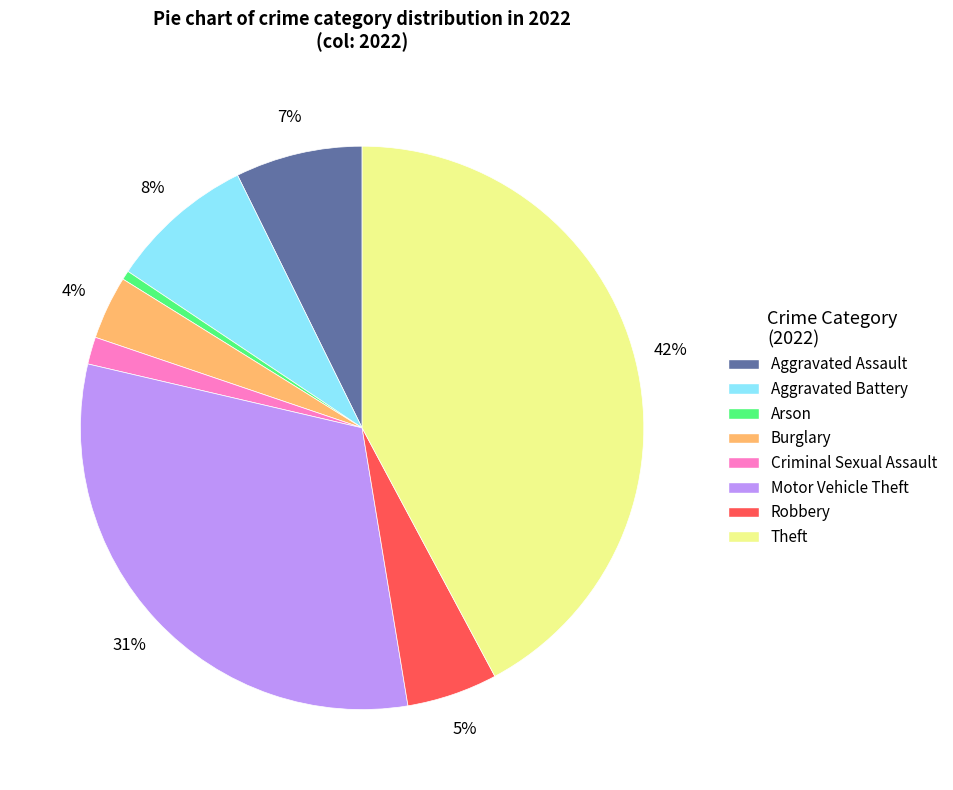

What is the largest slice in the pie chart?

Theft